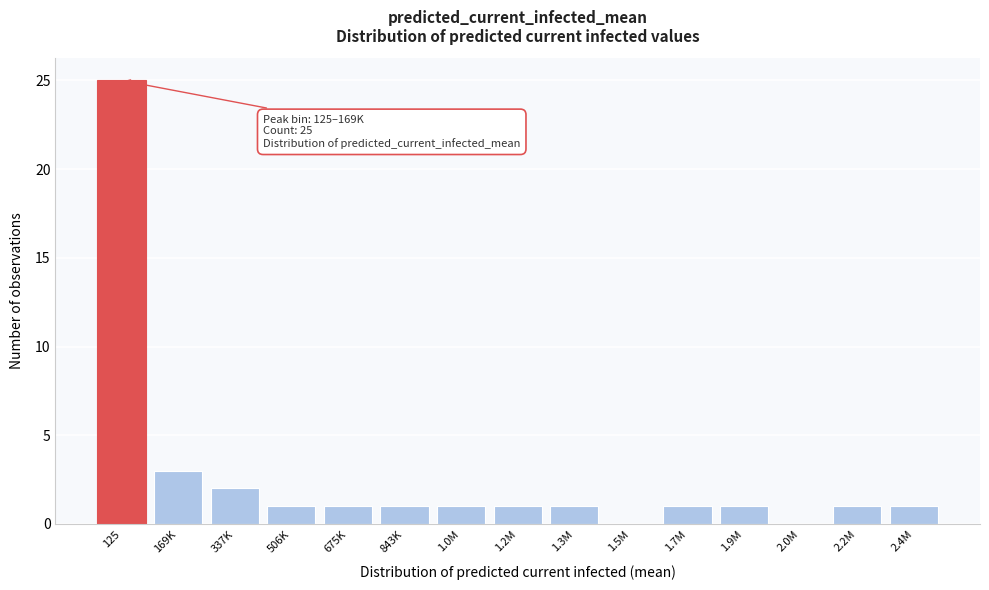

Reading left to right, transcribe all the data shown in this chart.

125=25	169K=3	337K=2	506K=1	675K=1	843K=1	1.0M=1	1.2M=1	1.3M=1	1.5M=0	1.7M=1	1.9M=1	2.0M=0	2.2M=1	2.4M=1